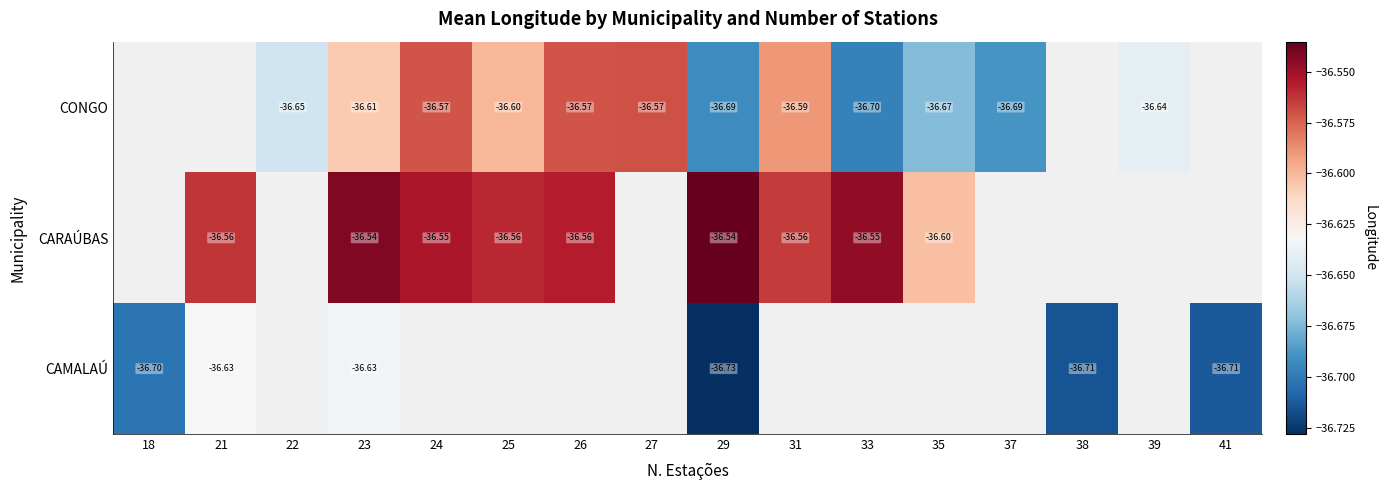

Between 35 and 26, which is larger?

26